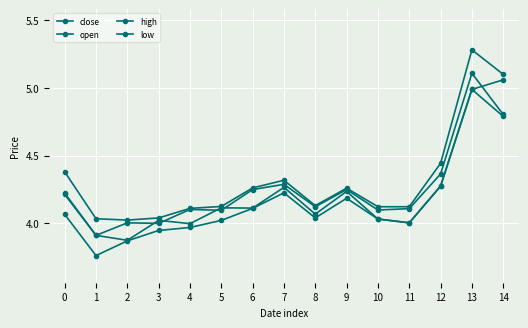

At which label does open reach its peak?

14